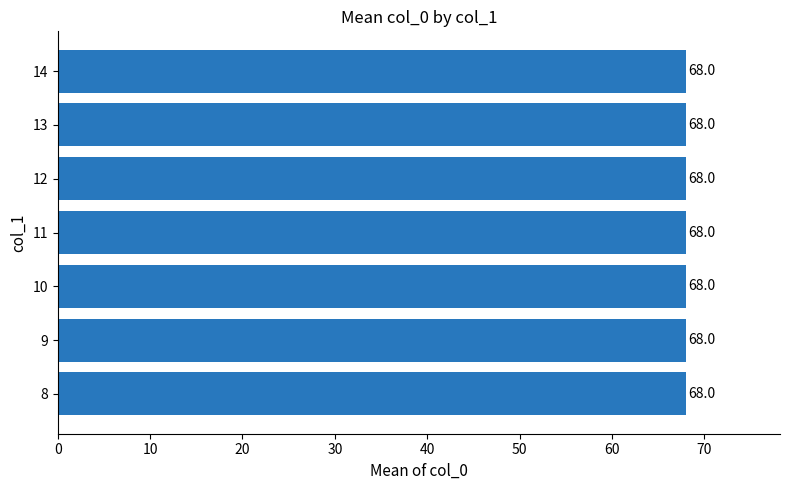

Are the bars horizontal?

Yes